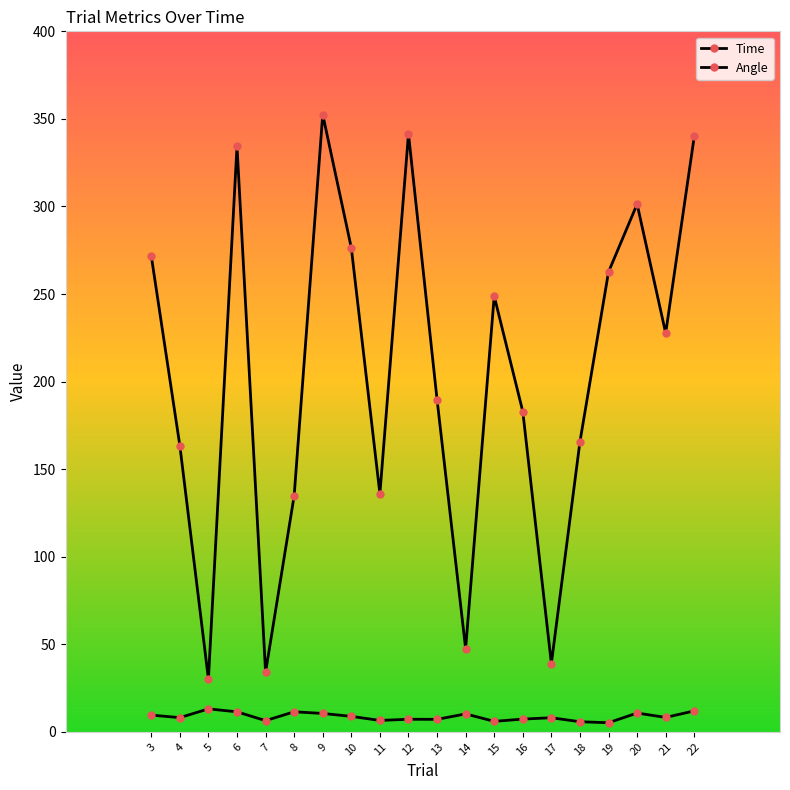

How many data points in Angle are less than 227?

10